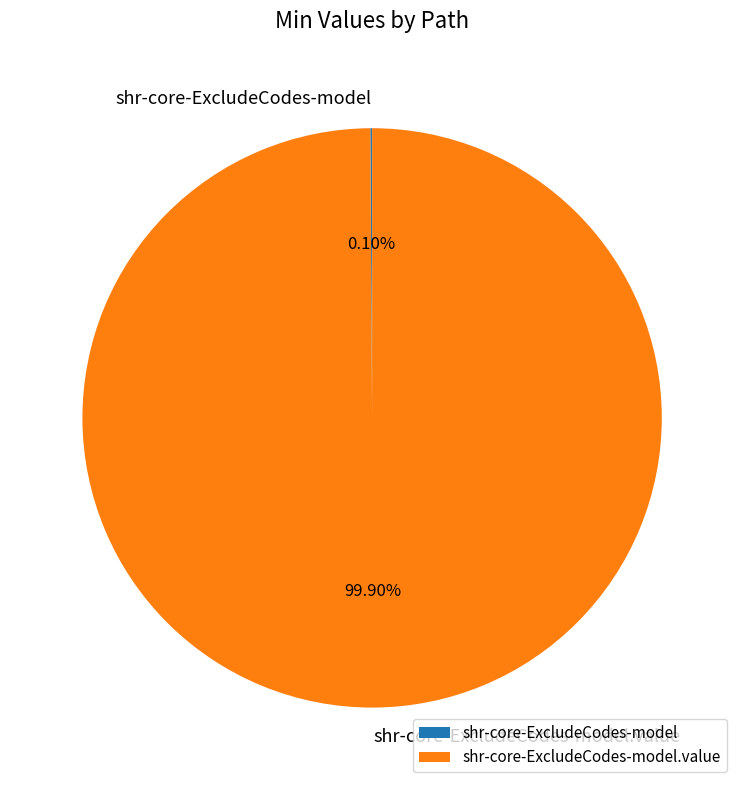

Is there a majority slice in this chart?

Yes